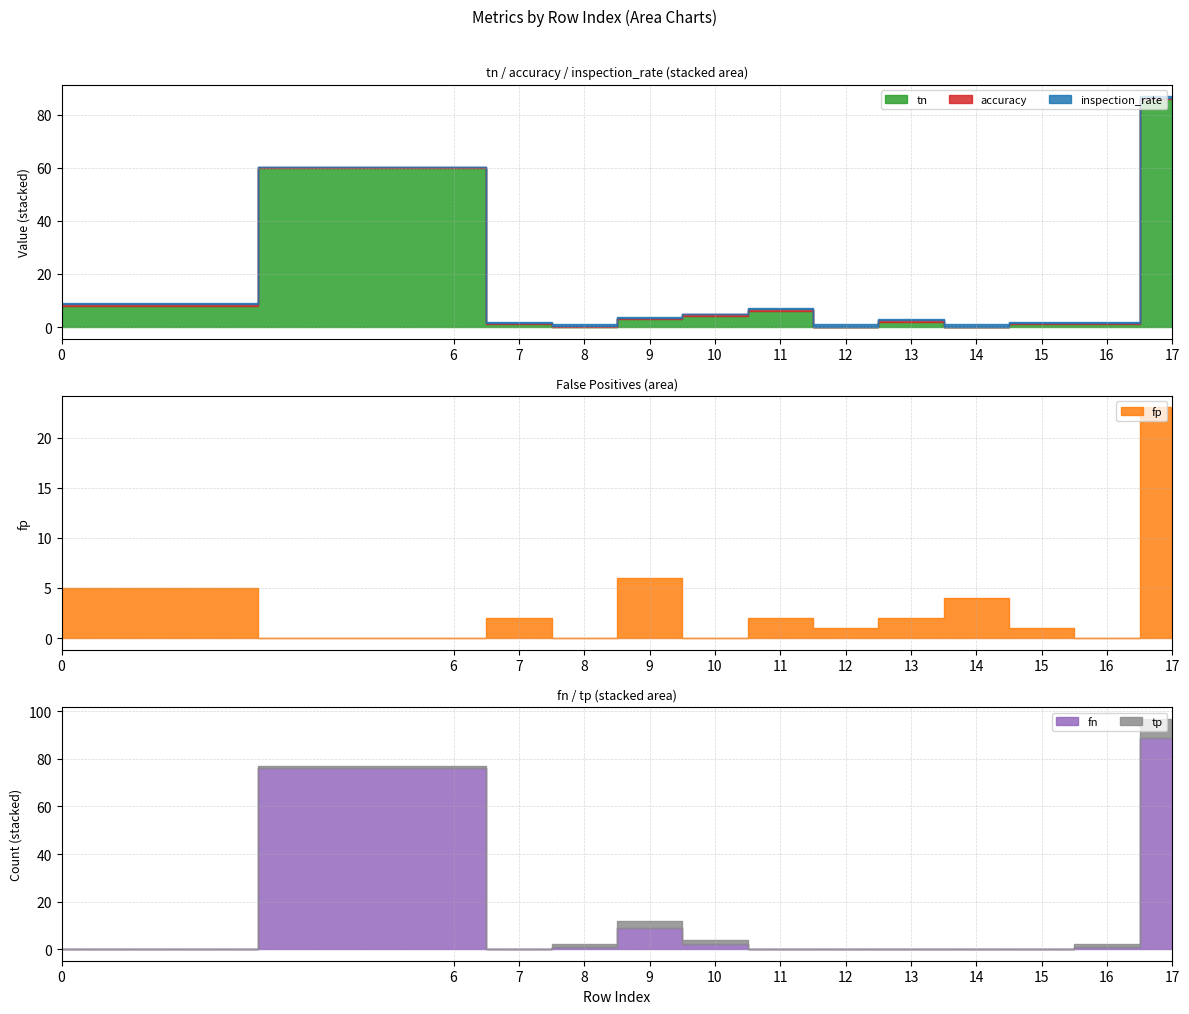

What is the sum of the tp values at 6 and 7?

1.0